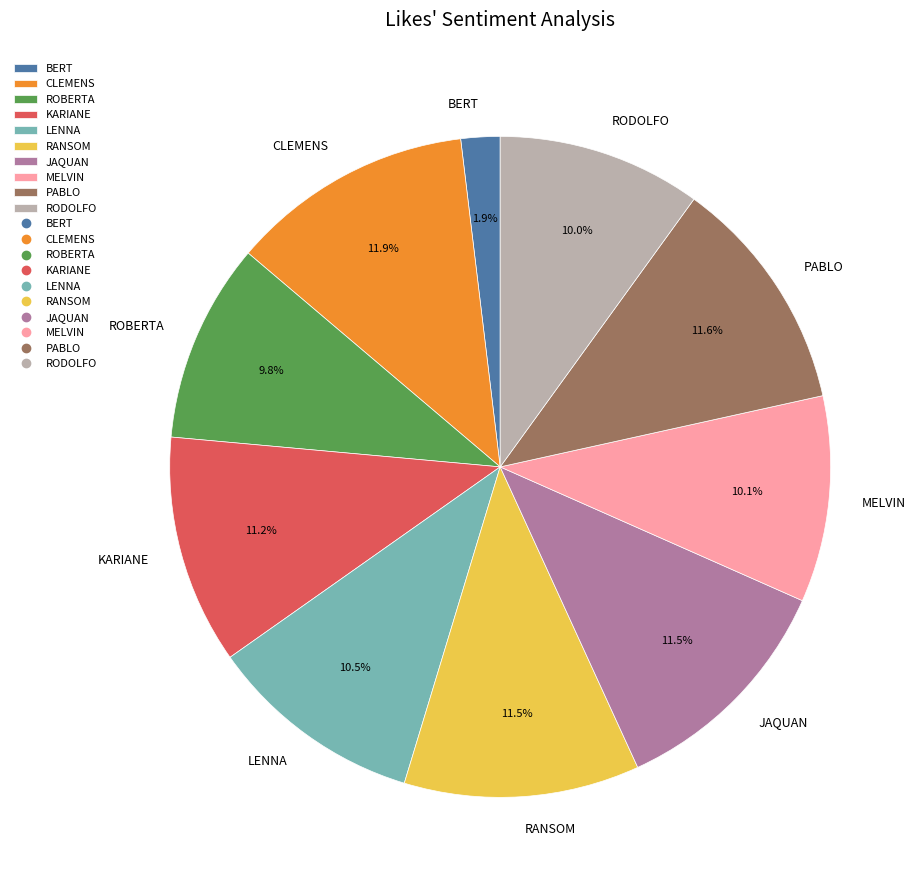

Does MELVIN represent more than half of the total?

No